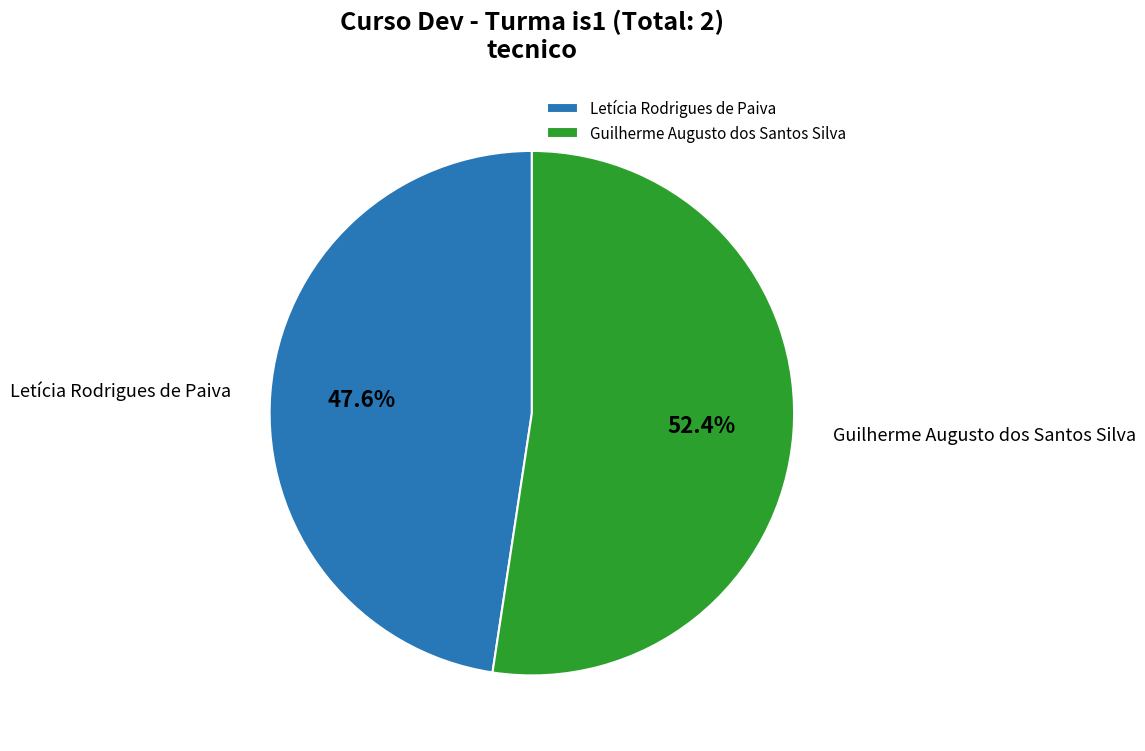

Between Guilherme Augusto dos Santos Silva and Letícia Rodrigues de Paiva, which is larger?

Guilherme Augusto dos Santos Silva